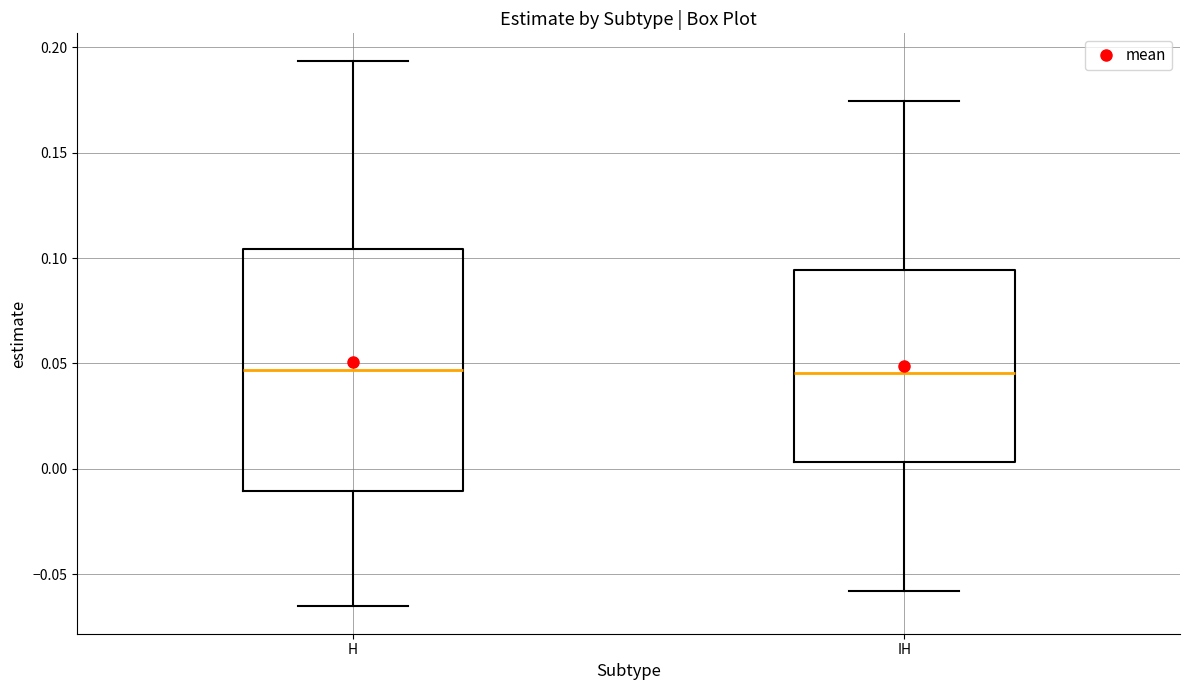

Reading left to right, read every box against the y-axis: the position of its median line, the range the box covers, and the ends of its whiskers. The values are not printed on the chart, so give them approximately, as read against the axis.

H: median 0.045, box -0.010 to 0.105, whiskers -0.065 to 0.195
IH: median 0.045, box 0.005 to 0.095, whiskers -0.060 to 0.175